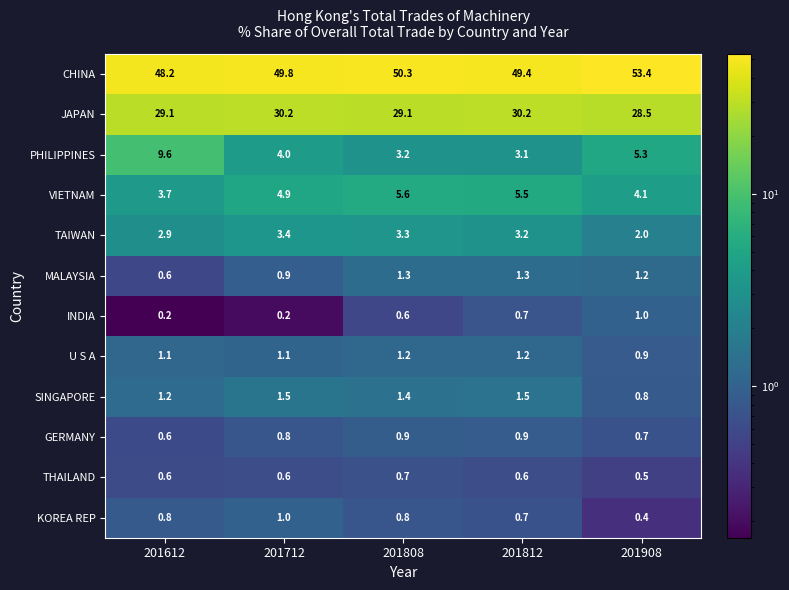

Which series changed the most between 201808 and 201908?

CHINA